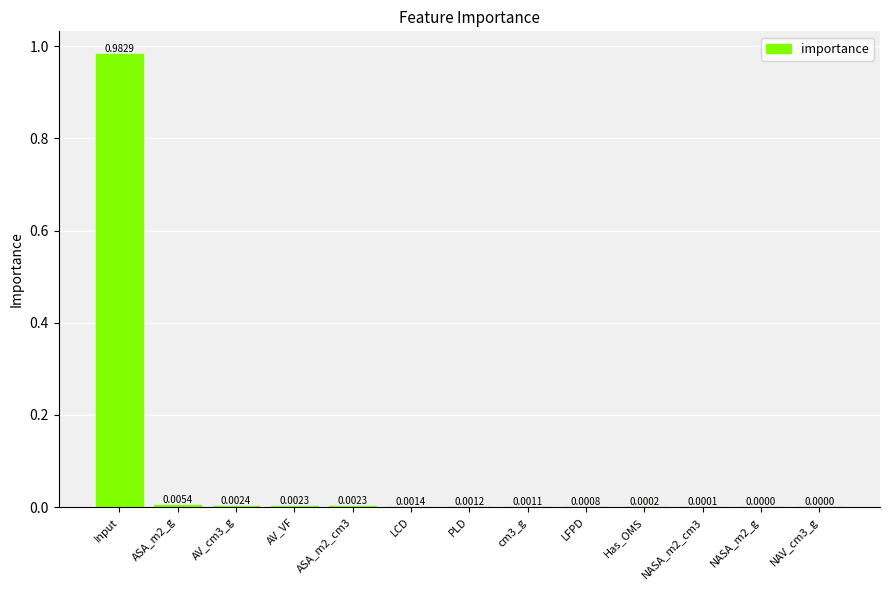

Between AV_VF and cm3_g, which is larger?

AV_VF